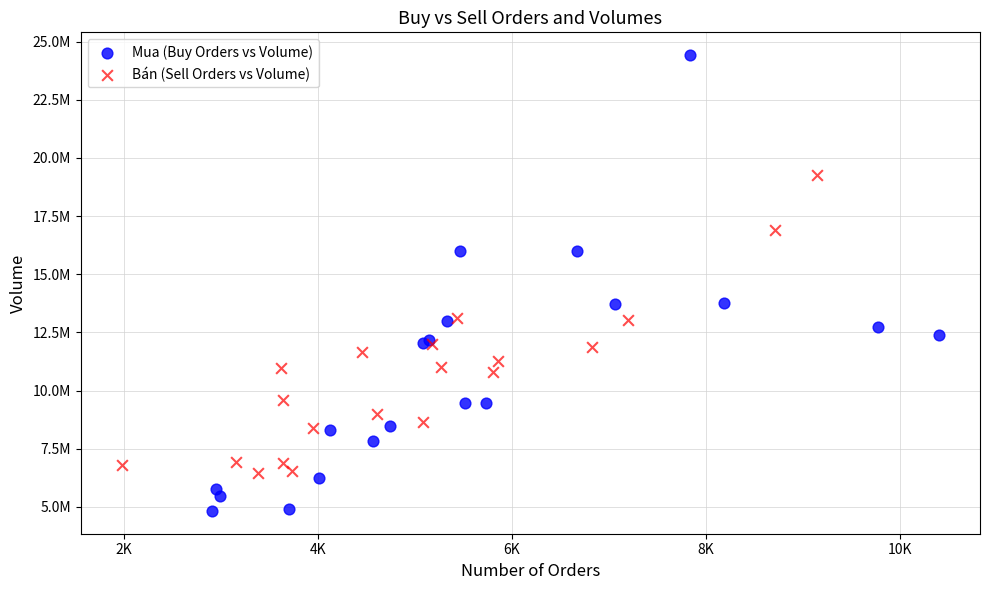

Which series contains the highest Y value?

Mua (Buy Orders vs Volume)